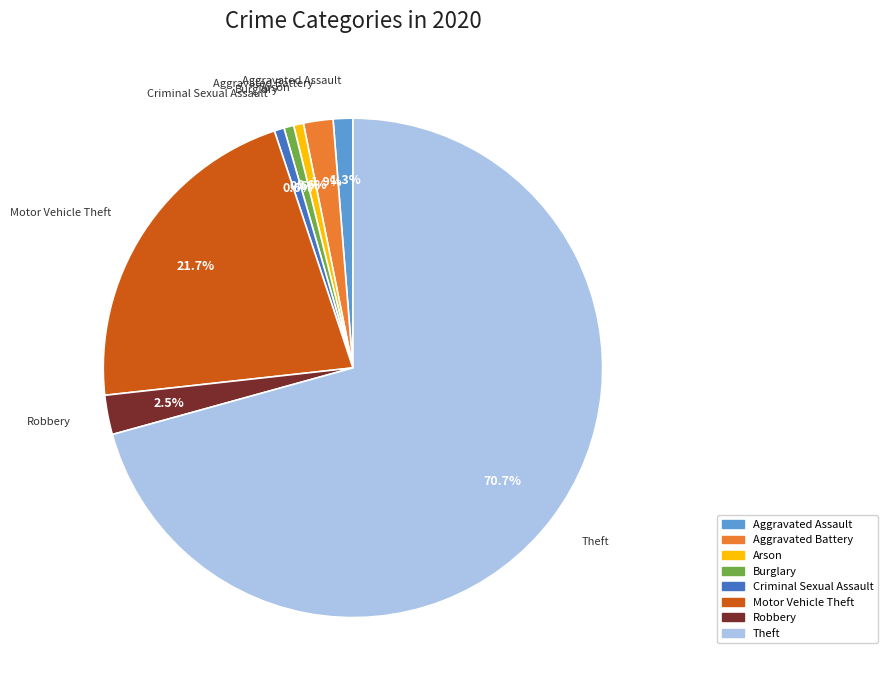

How much of the chart is everything except Motor Vehicle Theft?

78.3%